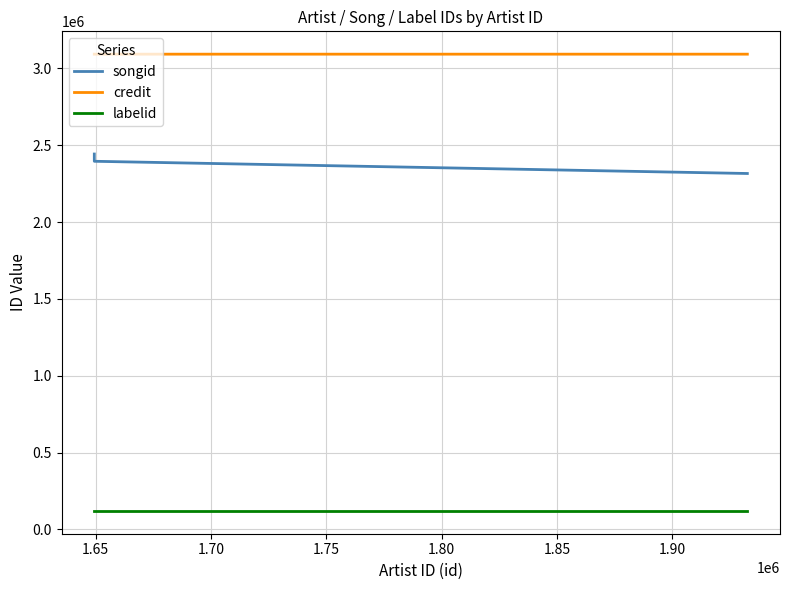

Does the chart display data point markers on the line(s)?

No